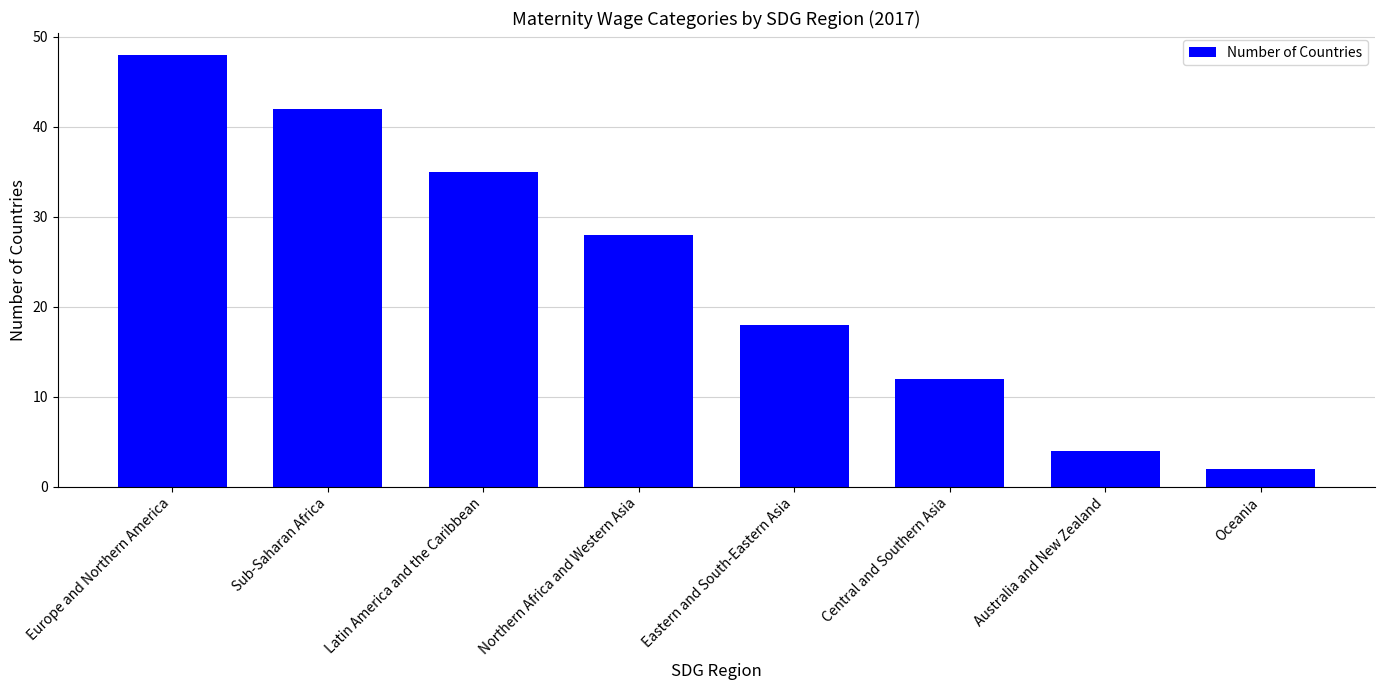

How many categories are shown in the chart?

8